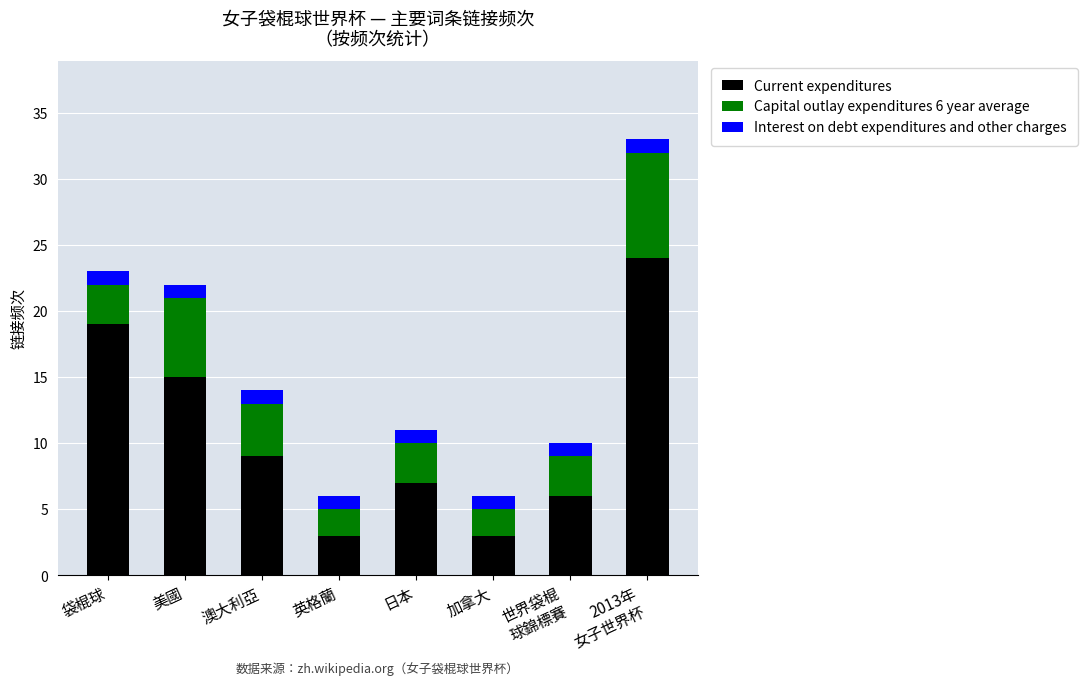

What is the minimum value for Current expenditures?

3